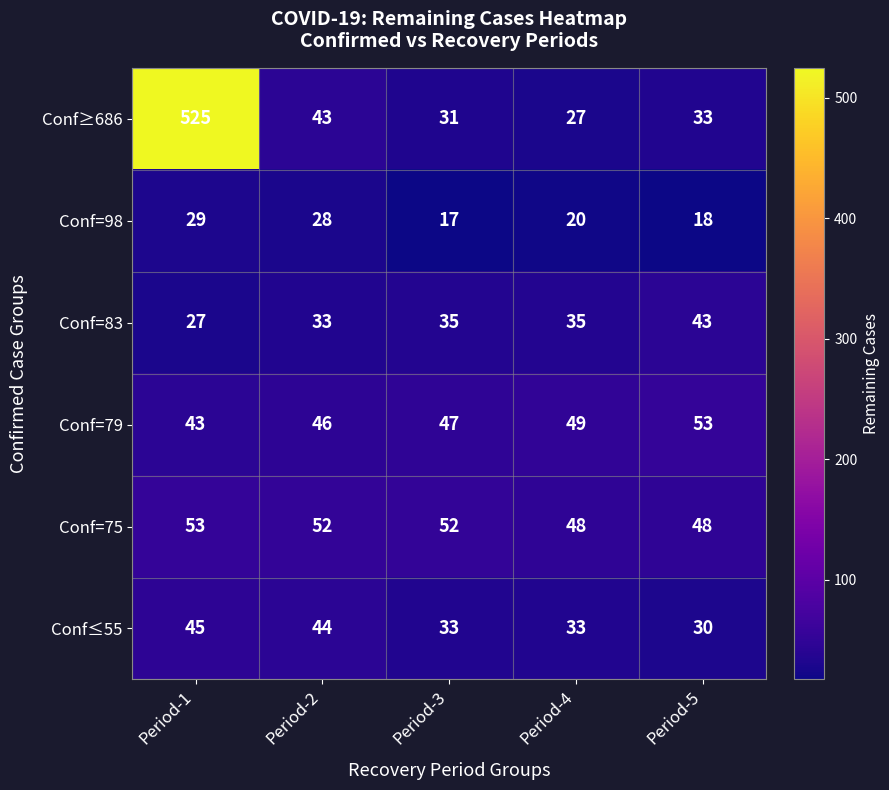

Reading left to right, what are all the values shown in this chart?

Conf≥686: Period-1=525	Period-2=43	Period-3=31	Period-4=27	Period-5=33
Conf=98: Period-1=29	Period-2=28	Period-3=17	Period-4=20	Period-5=18
Conf=83: Period-1=27	Period-2=33	Period-3=35	Period-4=35	Period-5=43
Conf=79: Period-1=43	Period-2=46	Period-3=47	Period-4=49	Period-5=53
Conf=75: Period-1=53	Period-2=52	Period-3=52	Period-4=48	Period-5=48
Conf≤55: Period-1=45	Period-2=44	Period-3=33	Period-4=33	Period-5=30